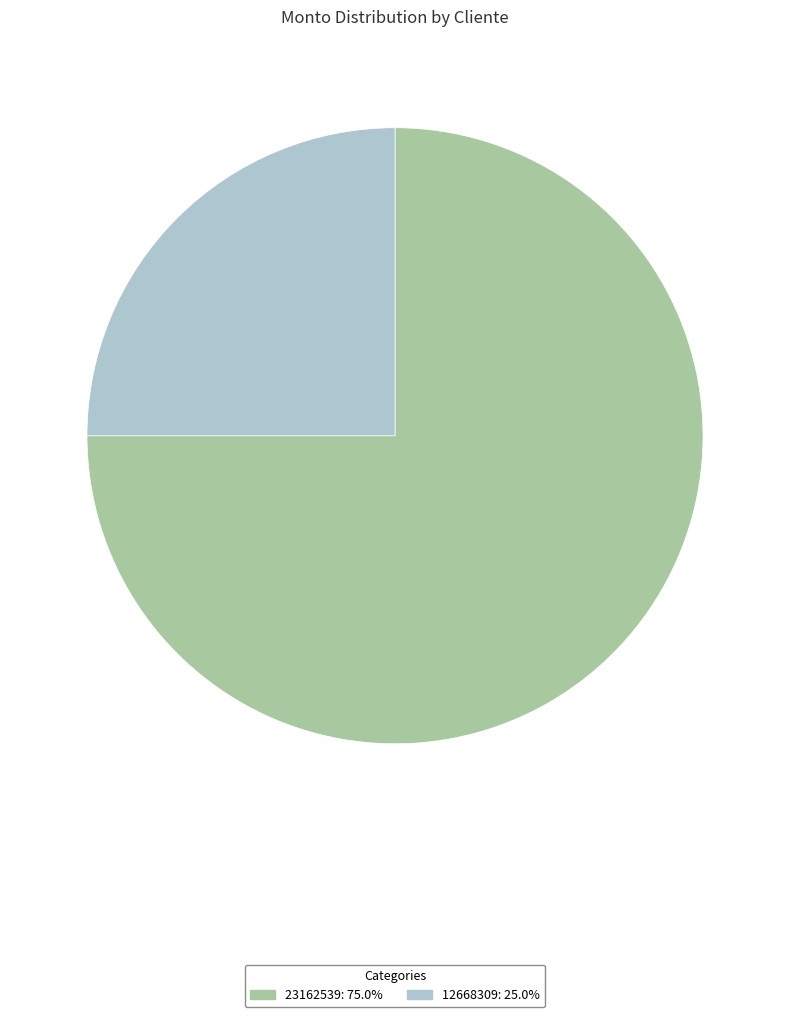

Which has a higher value, 23162539 or 12668309?

23162539